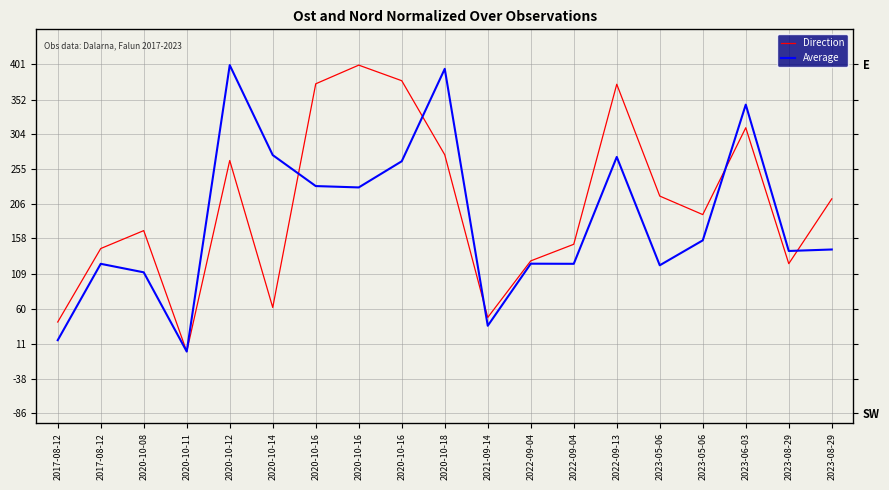

Reading left to right, extract all data points from this chart.

Direction: 2017-08-12=41.3	2017-08-12=143.9	2020-10-08=168.9	2020-10-11=0.0	2020-10-12=266.8	2020-10-14=61.6	2020-10-16=373.9	2020-10-16=400.0	2020-10-16=378.2	2020-10-18=274.8	2021-09-14=47.6	2022-09-04=126.6	2022-09-04=149.8	2022-09-13=373.3	2023-05-06=217.1	2023-05-06=191.3	2023-06-03=312.6	2023-08-29=122.7	2023-08-29=213.2
Average: 2017-08-12=15.9	2017-08-12=122.5	2020-10-08=110.6	2020-10-11=0.0	2020-10-12=400.0	2020-10-14=274.4	2020-10-16=231.1	2020-10-16=229.2	2020-10-16=265.7	2020-10-18=394.8	2021-09-14=36.0	2022-09-04=122.7	2022-09-04=122.5	2022-09-13=271.8	2023-05-06=120.5	2023-05-06=155.3	2023-06-03=344.9	2023-08-29=140.5	2023-08-29=142.5